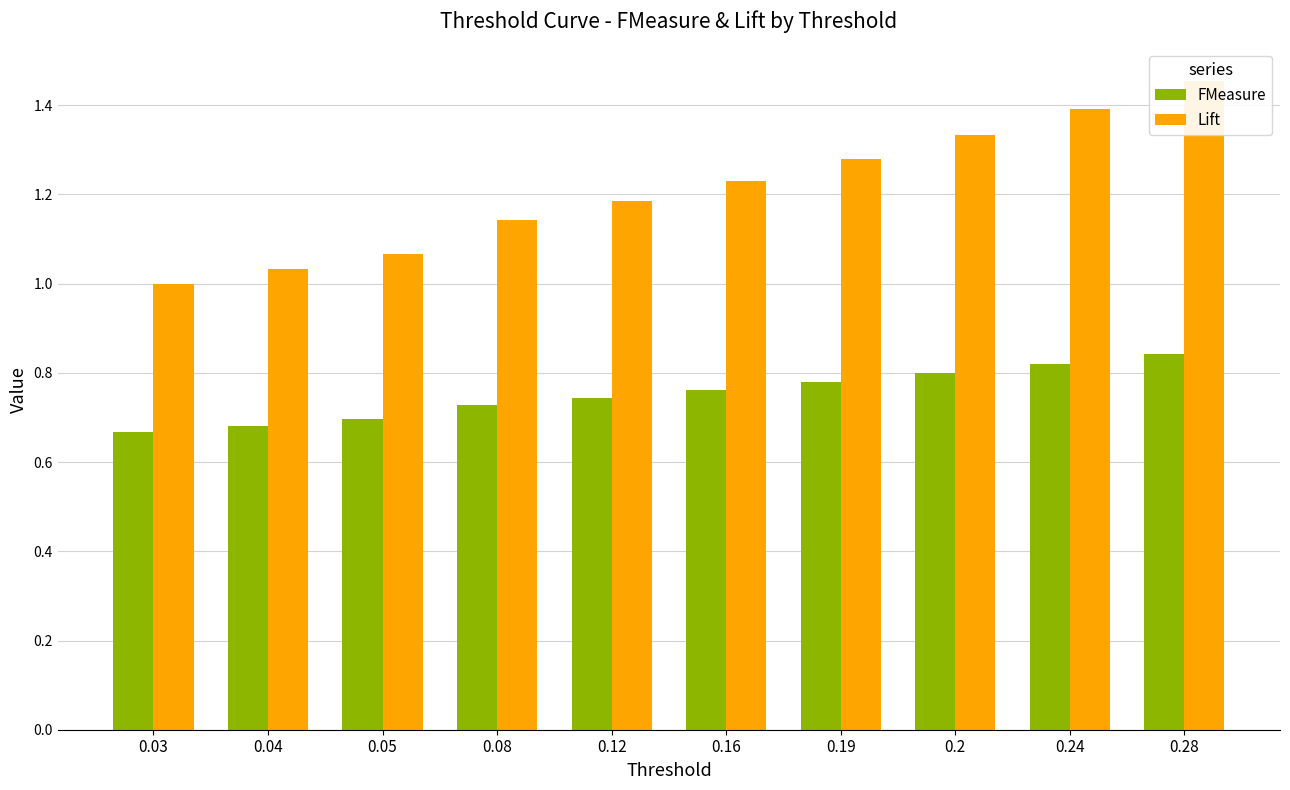

The value of Lift at 0.28 is 1.5. True or false?

True